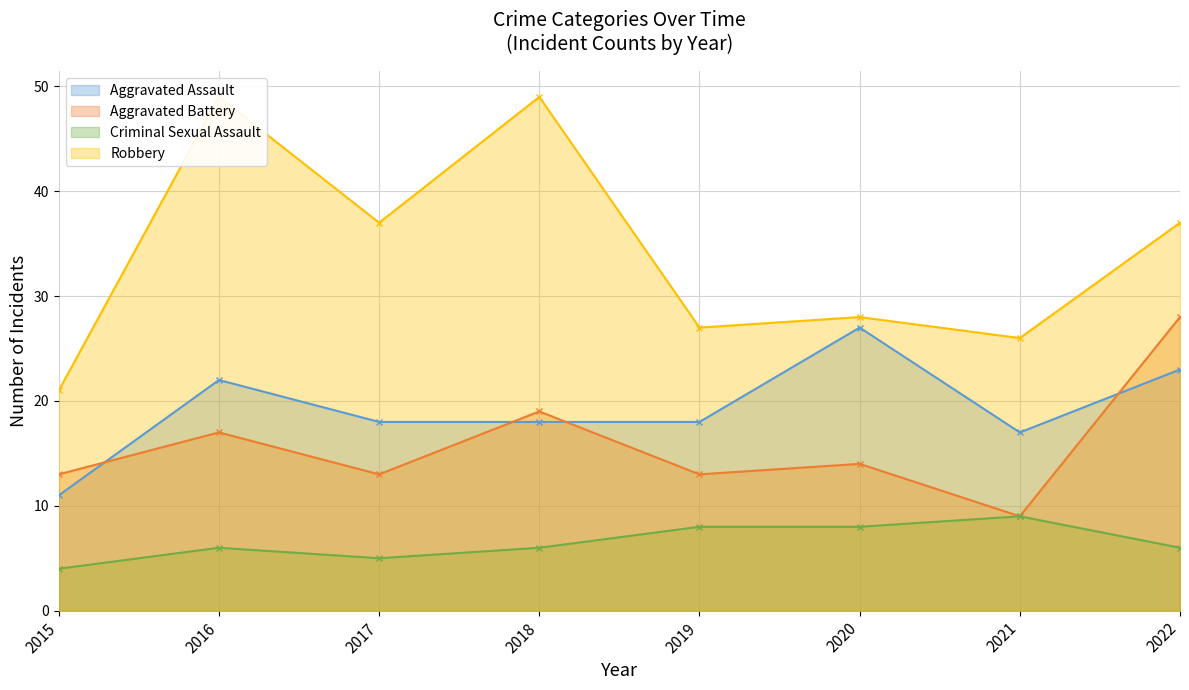

In Criminal Sexual Assault, how many points are higher than both neighbors (excluding endpoints)?

2